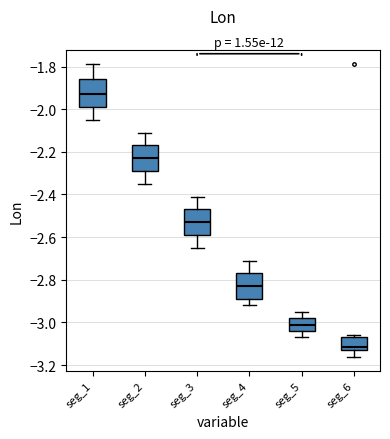

Where is the upper edge of the box for seg_6 on the y-axis? The values are not printed on the chart, so give them approximately, as read against the axis.

-3.06